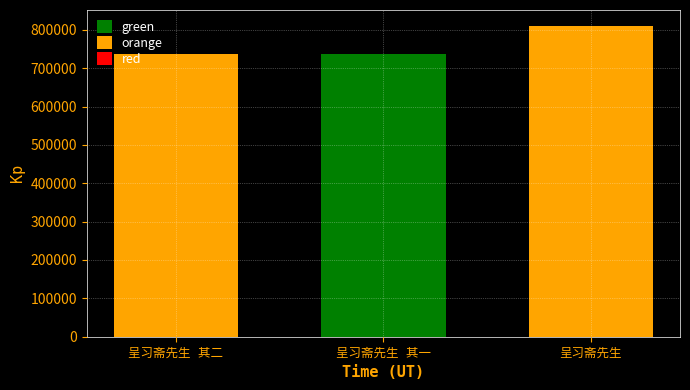

What is the smallest value displayed?

736216